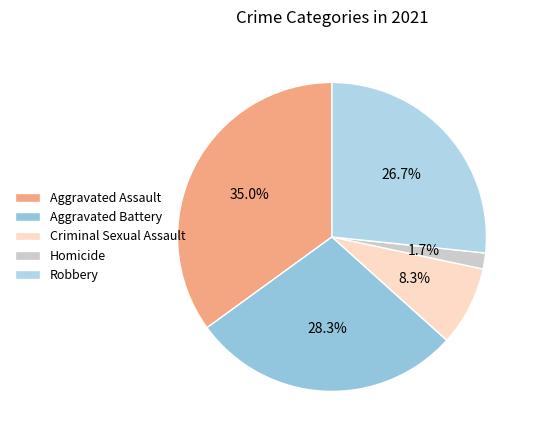

To the nearest percent, what is the average slice percentage?

20%